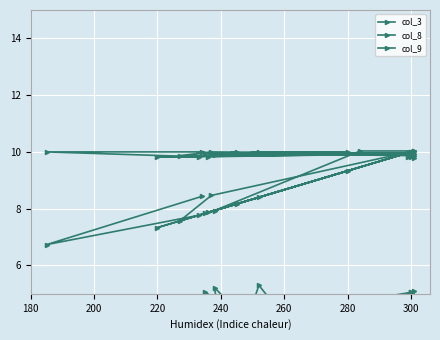

Is this an area chart (filled region under the line)?

No